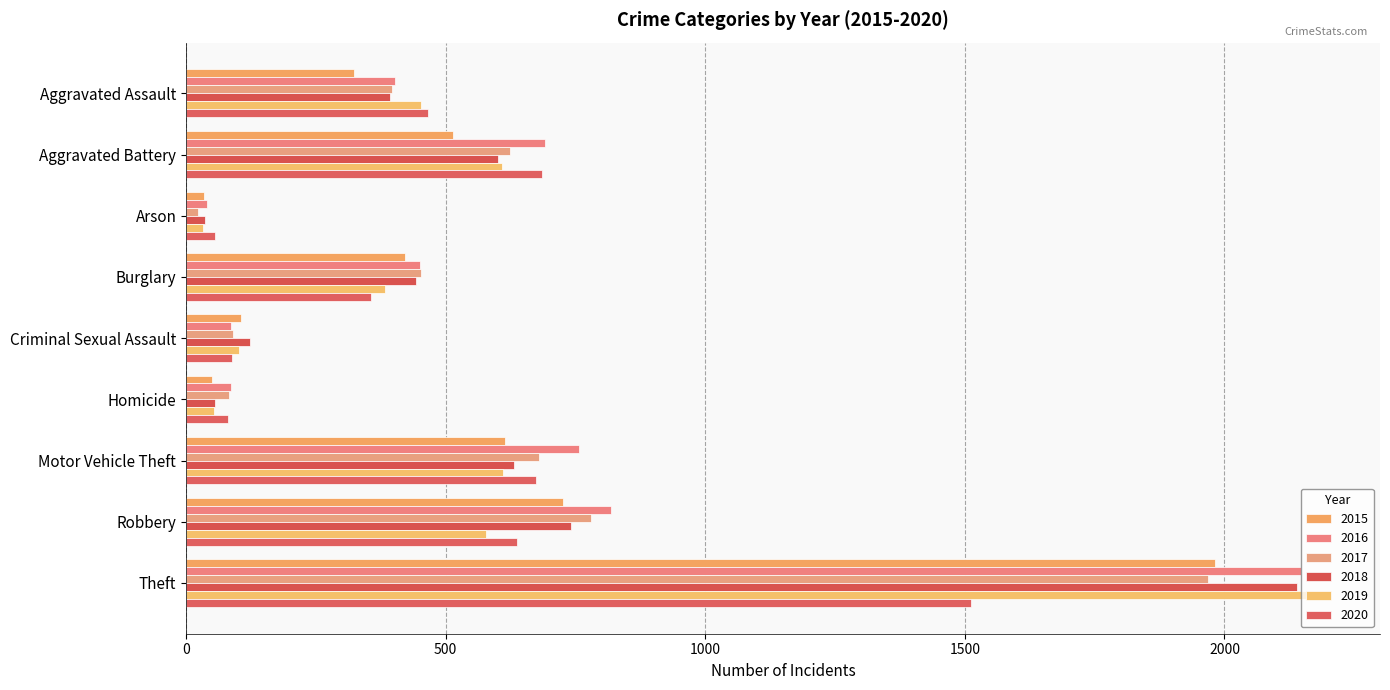

What is the minimum value shown in the chart?

23